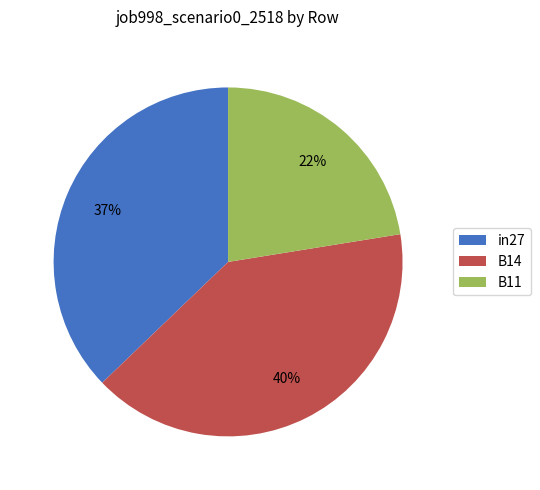

Is B11 the majority of the pie?

No